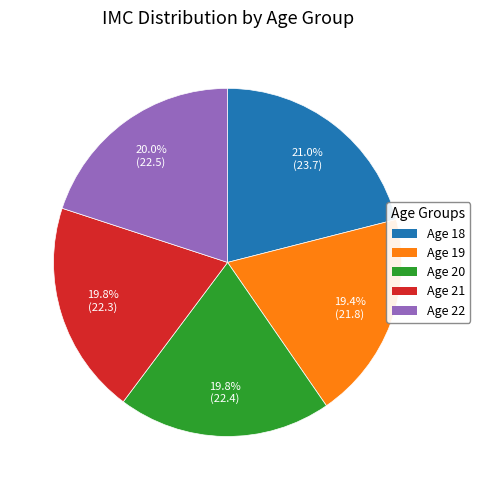

What is the total percentage of Age 18 and Age 21?

40.8%